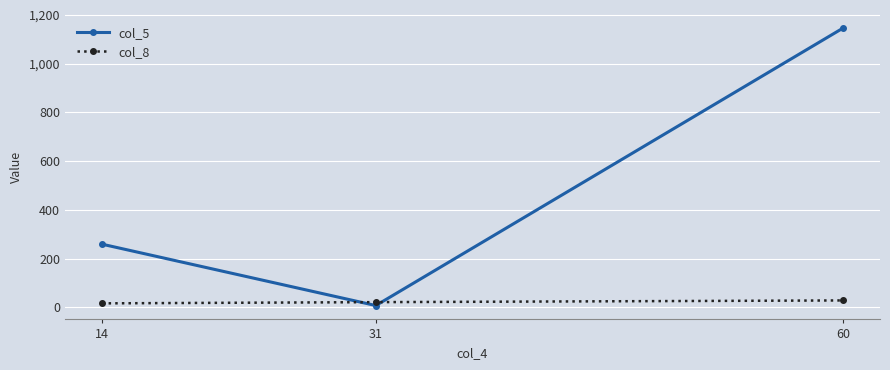

What is the minimum value for col_5?

7